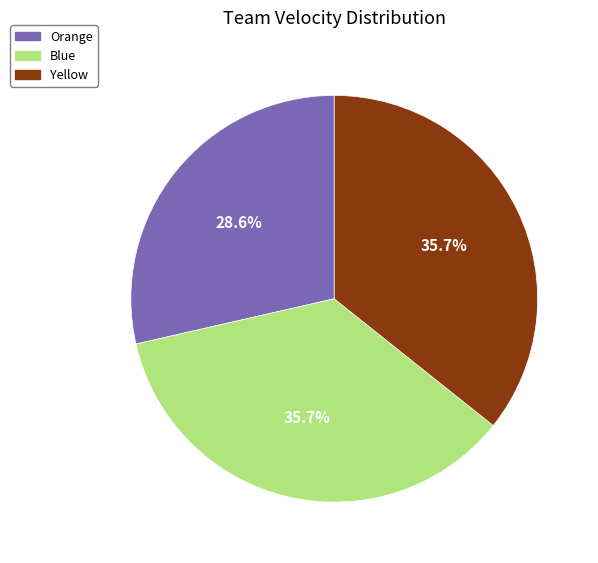

To the nearest percent, what is the combined percentage of Yellow and Blue?

71%